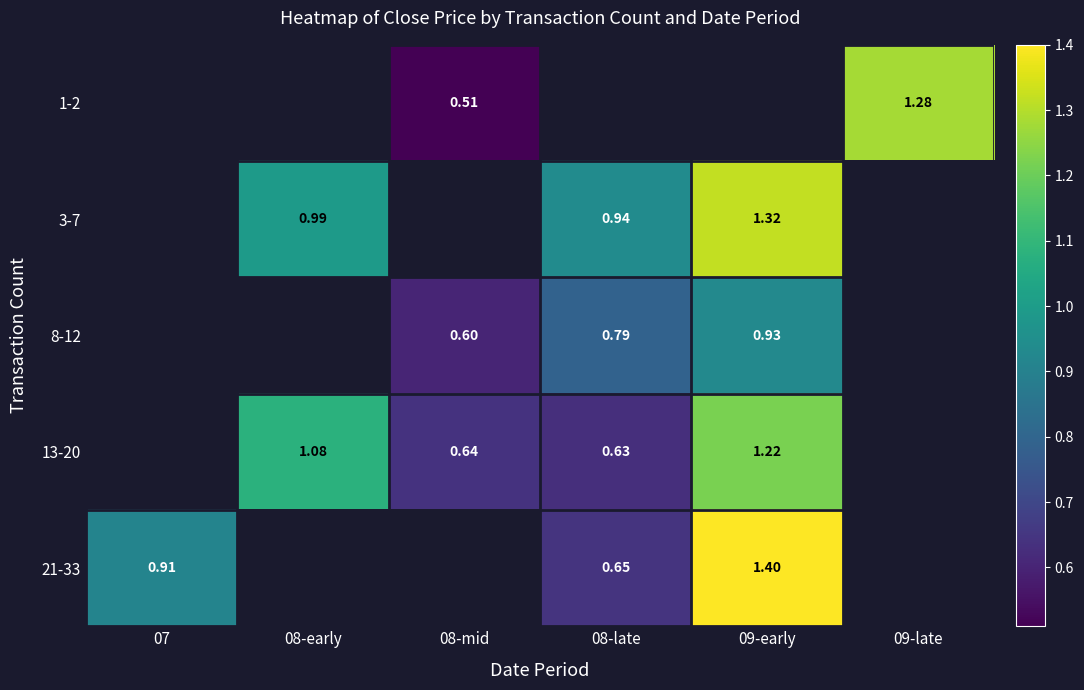

True or false: 8-12 has a value of 0.6 at 08-mid.

True